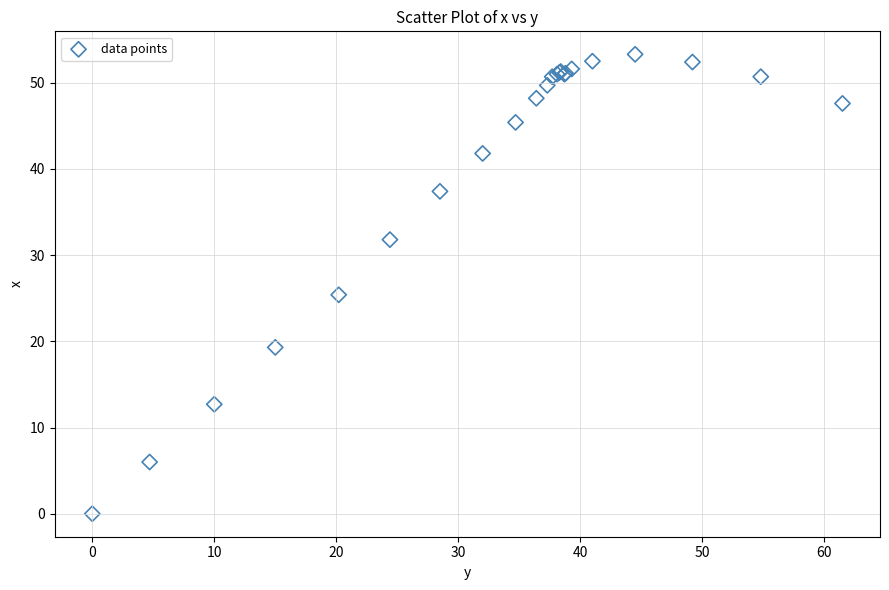

What Y value in the scatter plot is closest to 26?

25.4